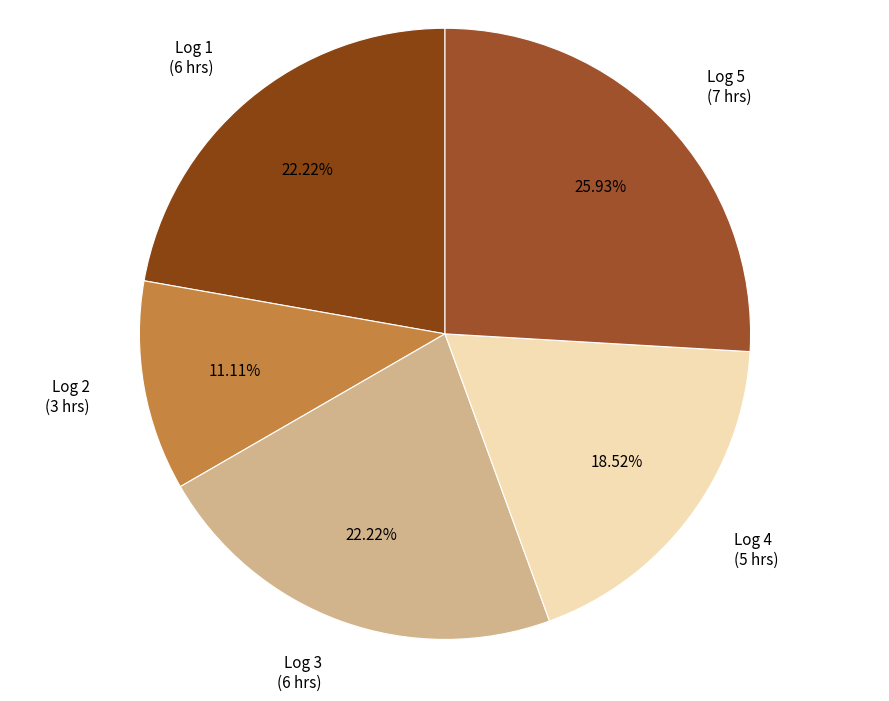

Which category has the biggest portion of the pie?

Log 5 (7 hrs)